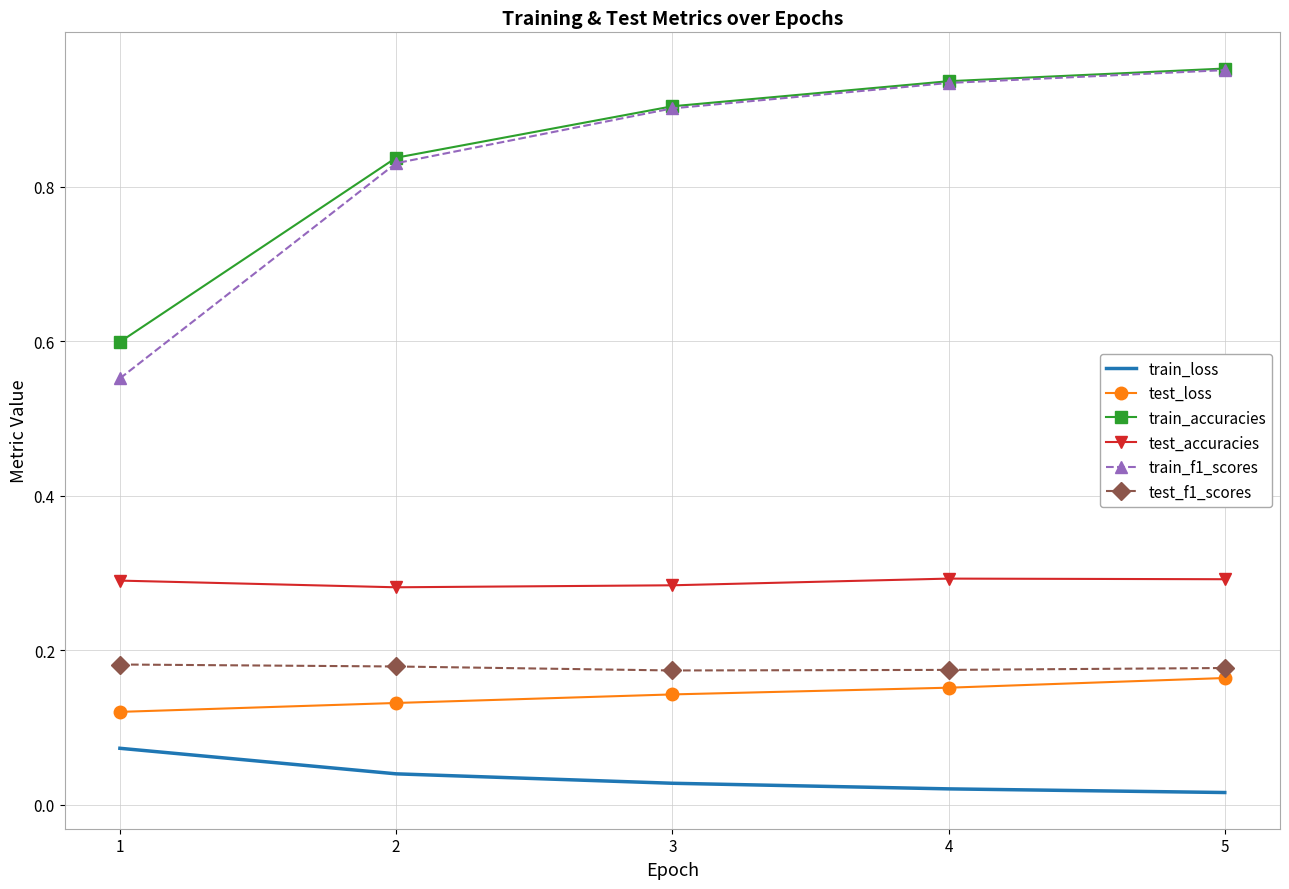

Which series has the largest range (max minus min)?

train_f1_scores